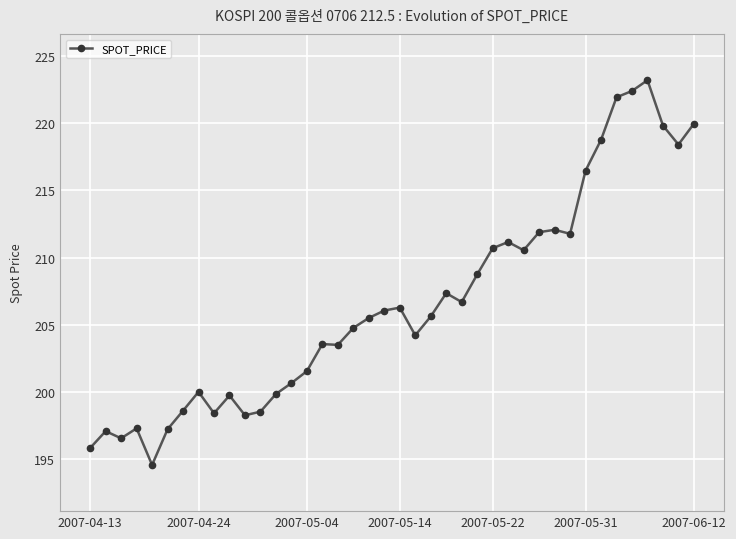

What is the smallest value displayed?

194.6